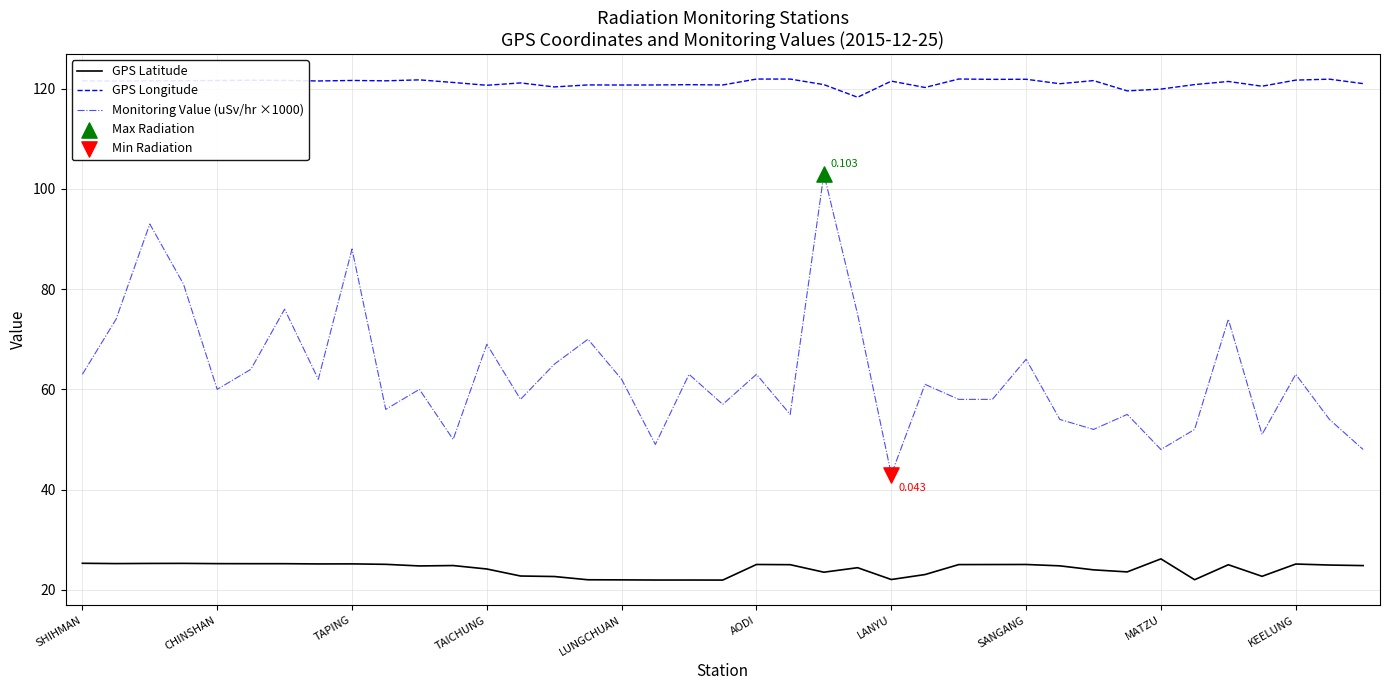

At how many categories does at least one series exceed 75?

39